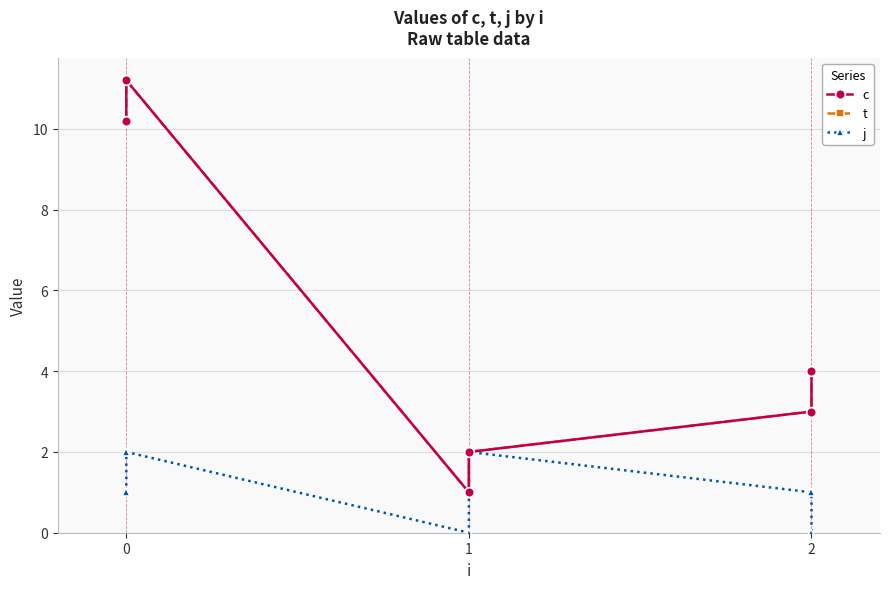

Where is the first local maximum for t?

1